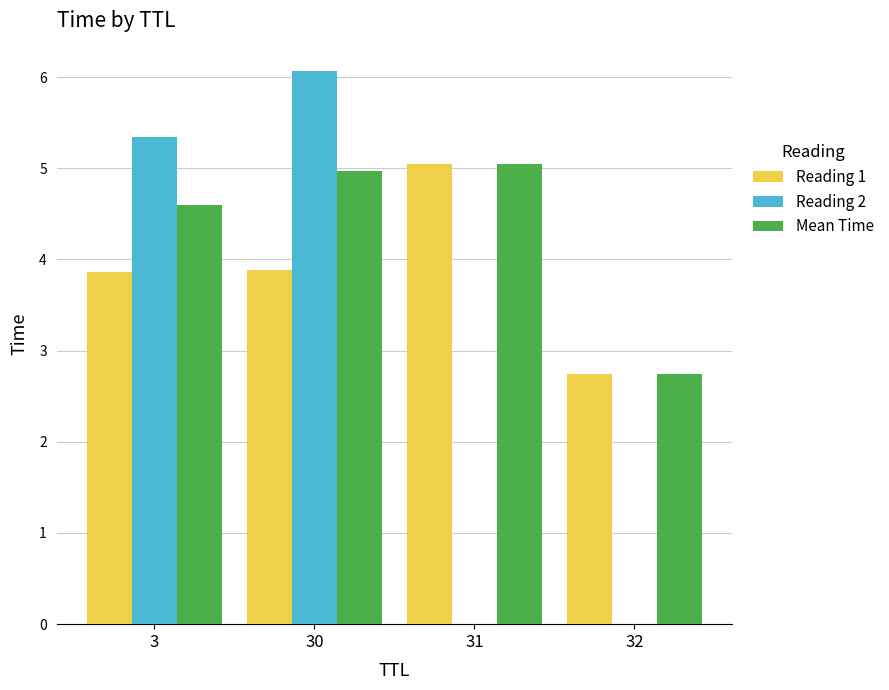

How many data points in Mean Time are less than 4?

1